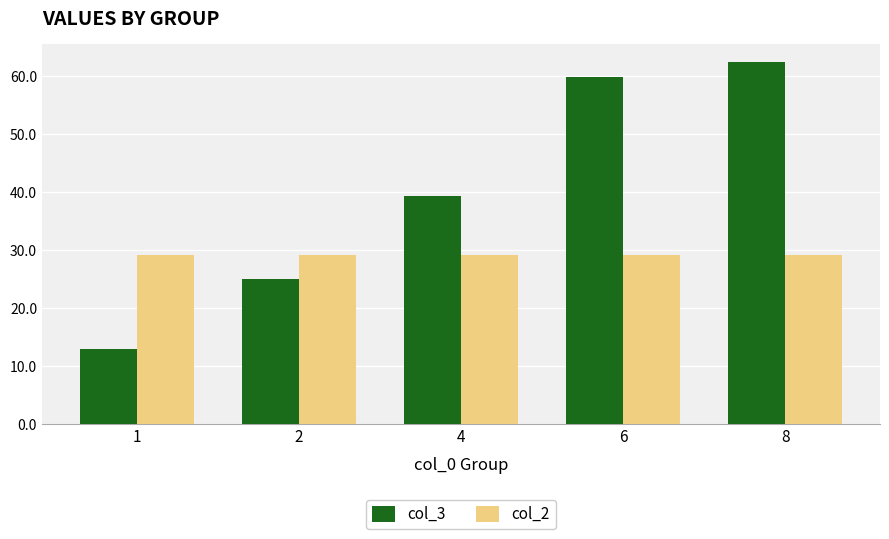

Reading left to right, transcribe all the data shown in this chart.

col_3: 12.9	25.0	39.3	59.8	62.4
col_2: 29.1	29.1	29.1	29.1	29.1